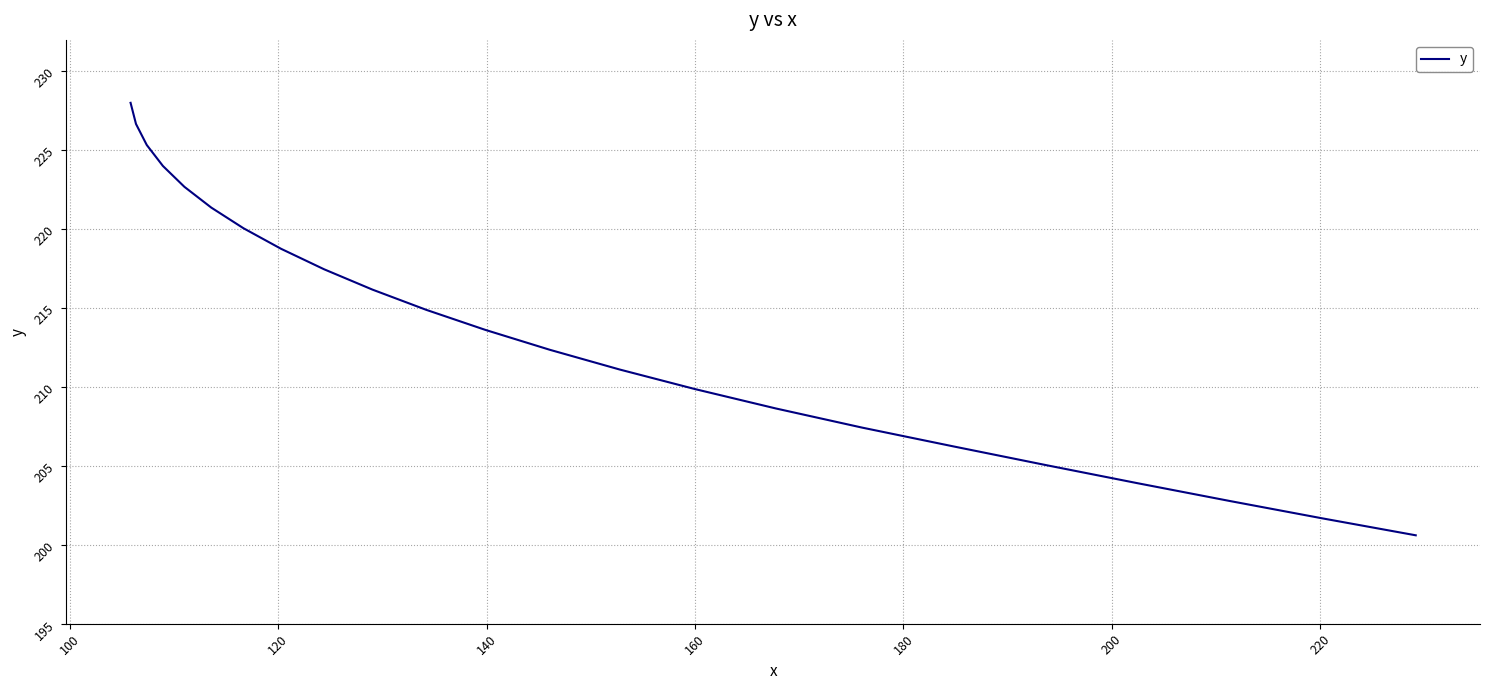

Does the chart have visible grid lines?

Yes